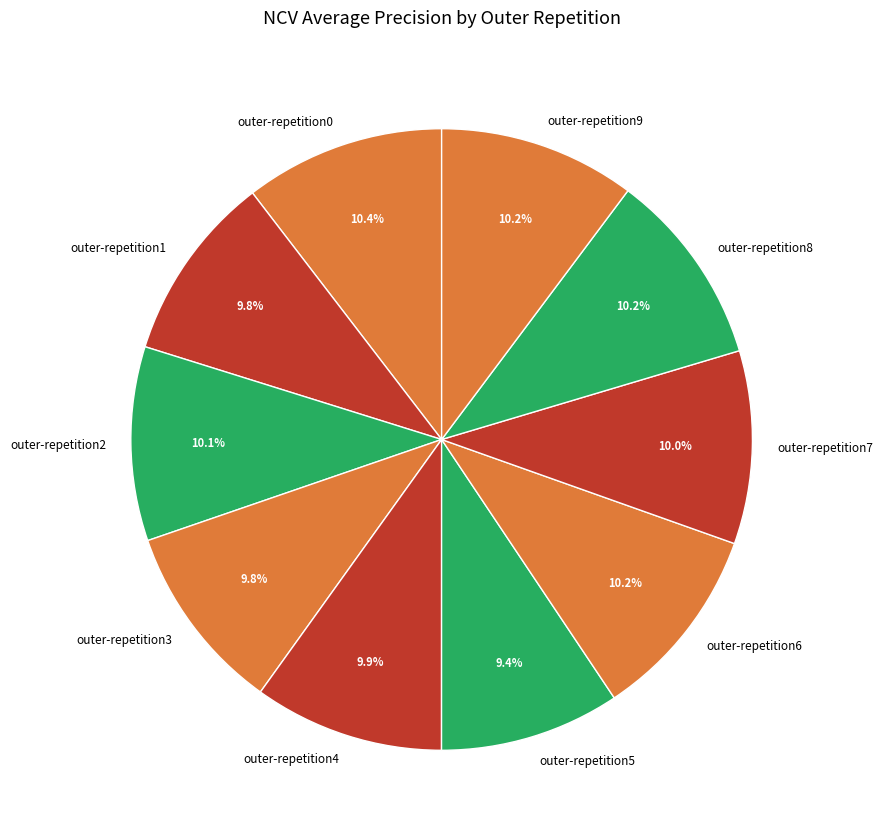

To the nearest percent, what percentage of the pie is outer-repetition3?

10%